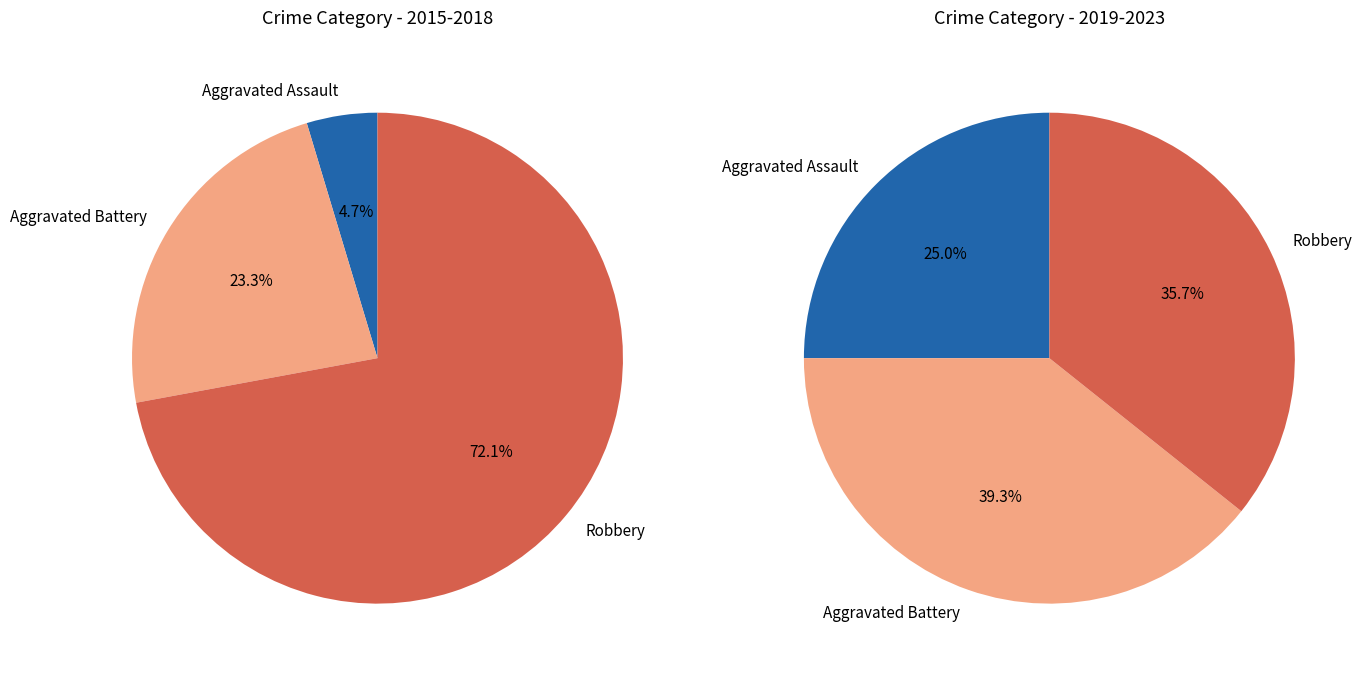

Rank the series by their maximum value, from lowest to highest.

Aggravated Assault, Aggravated Battery, Robbery